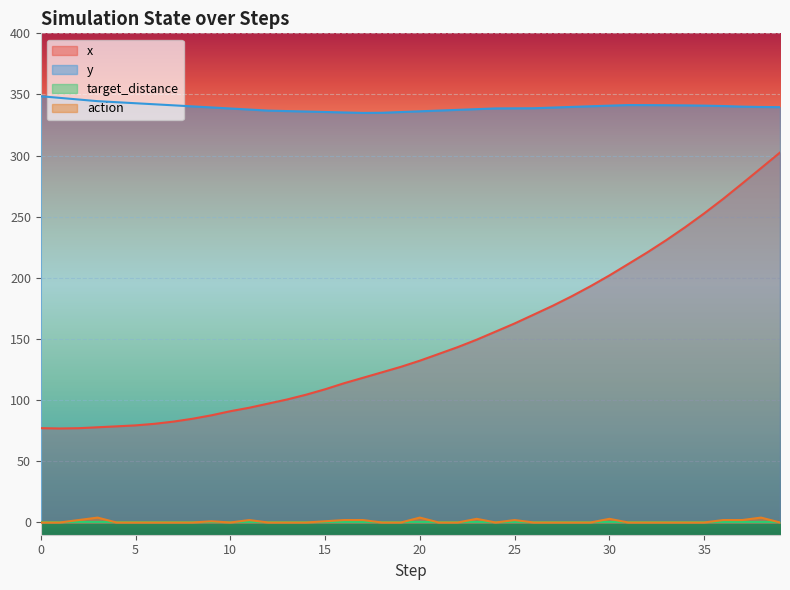

True or false: x and action intersect in this chart.

False